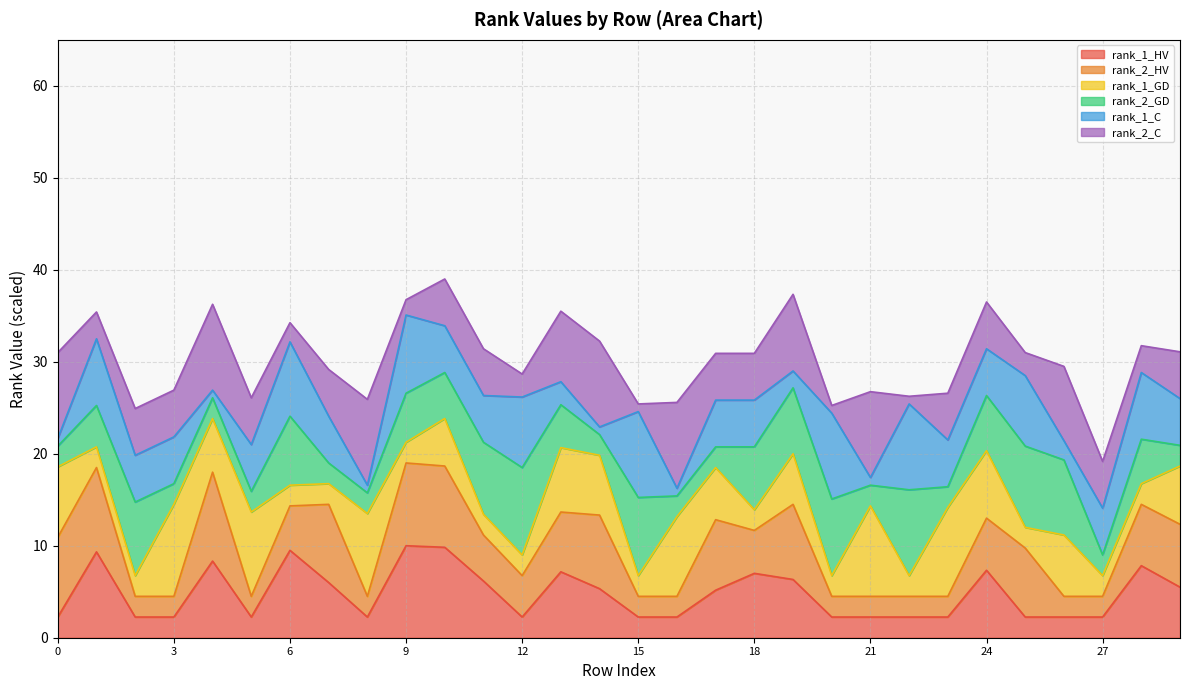

What is the maximum value for rank_1_HV?

10.0